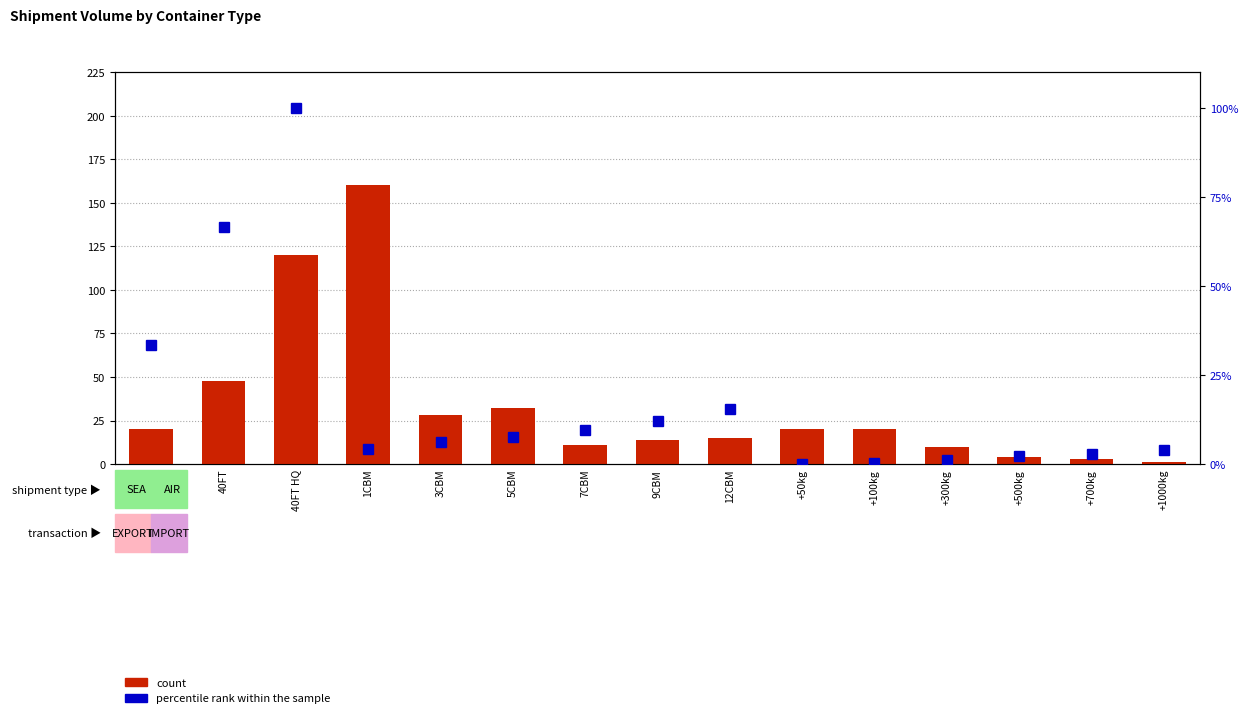

What is the average value of the count series?

33.7